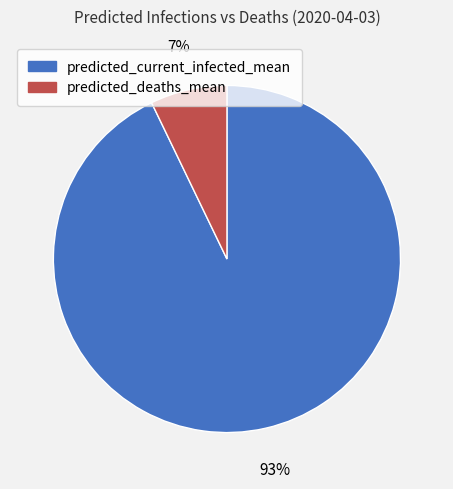

How many slices are in this pie chart?

2